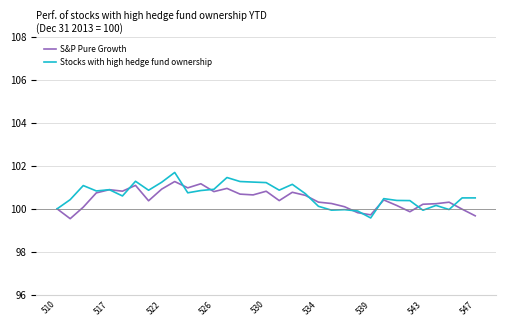

What are all the series names shown in the legend?

S&P Pure Growth, Stocks with high hedge fund ownership